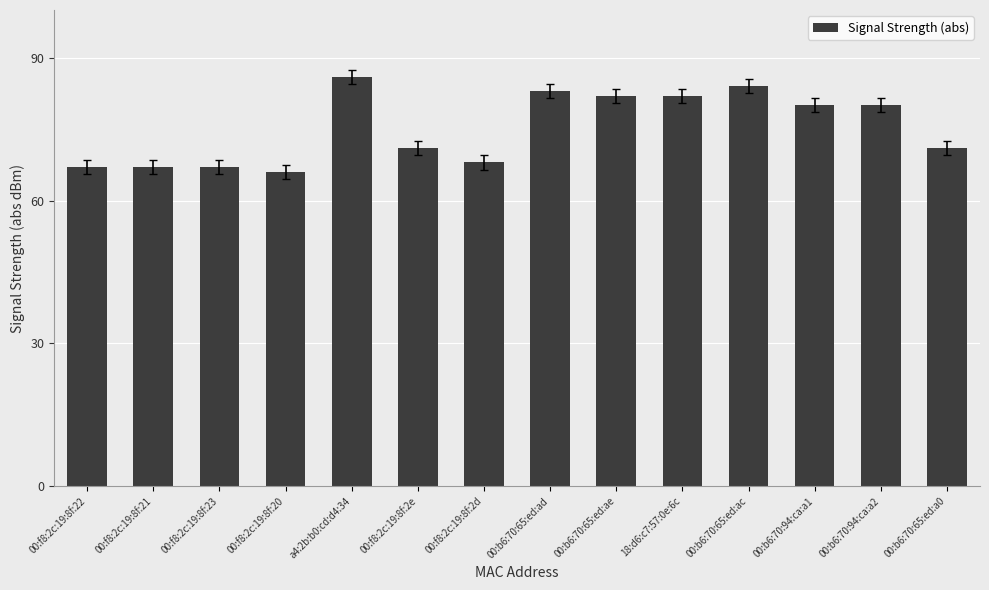

Read the value at 00:b6:70:94:ca:a1.

80